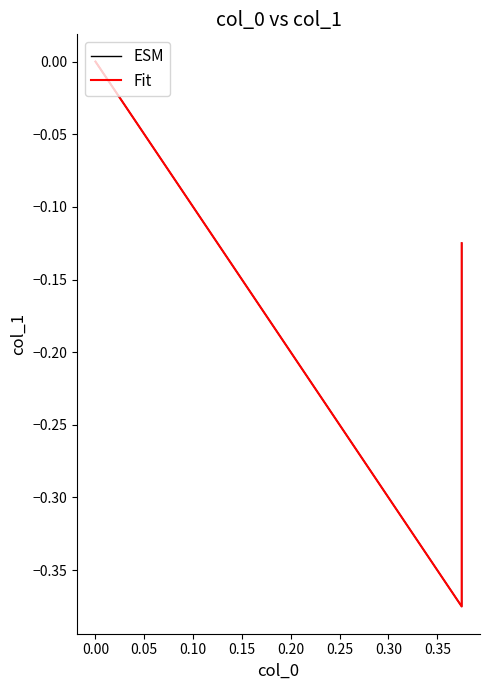

Is the value of ESM at 0.05 greater than the value of Fit at −0.05?

Yes